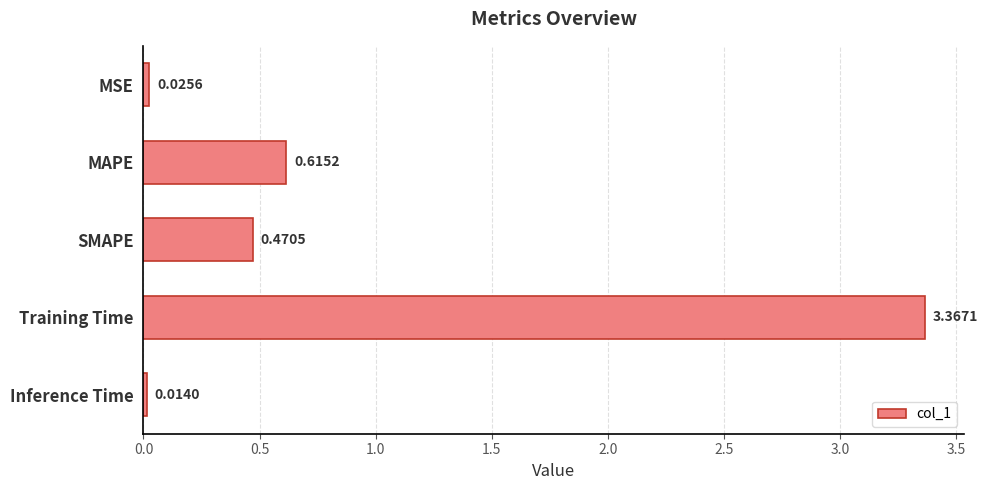

What is the sum of all values?

4.5